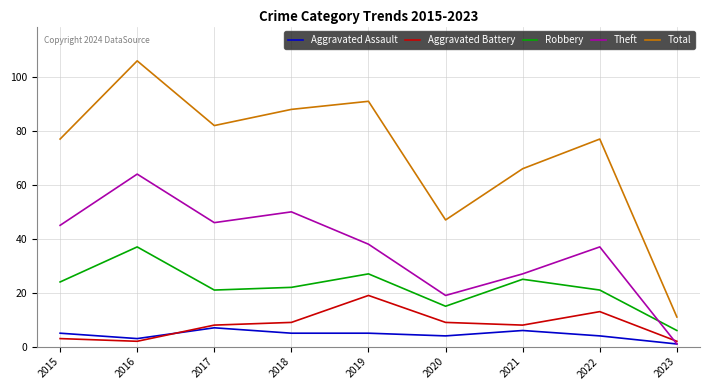

True or false: Total has a value of 77 at 2022.

True